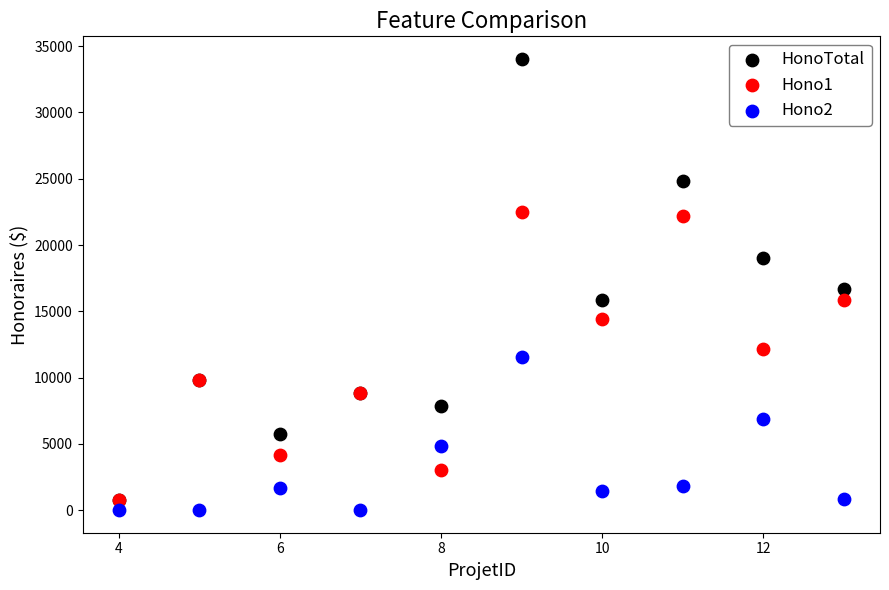

Which series reaches the minimum Y coordinate?

Hono2